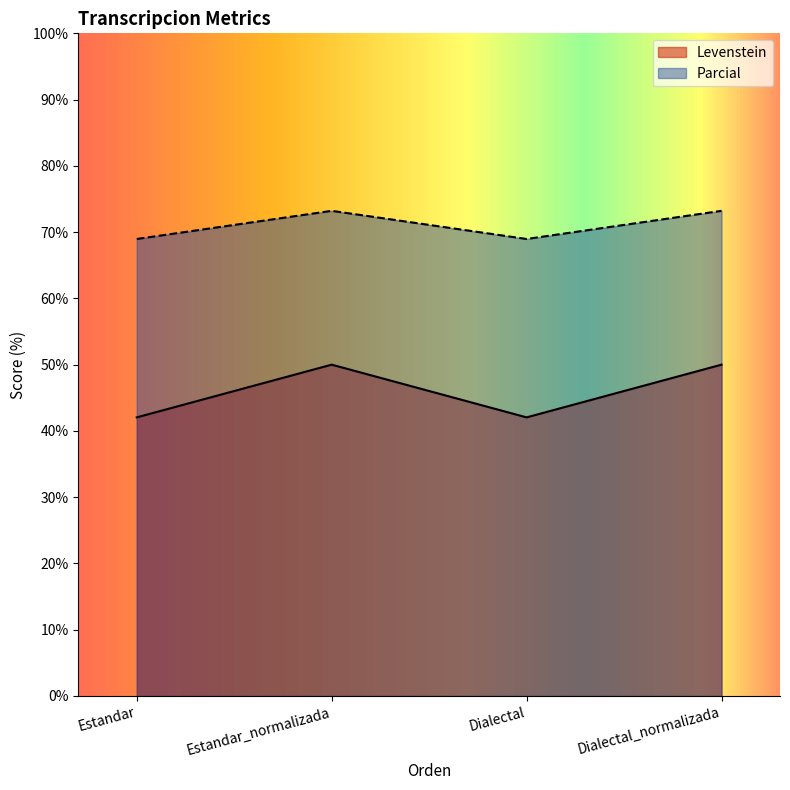

What is the greatest value displayed?

73.2